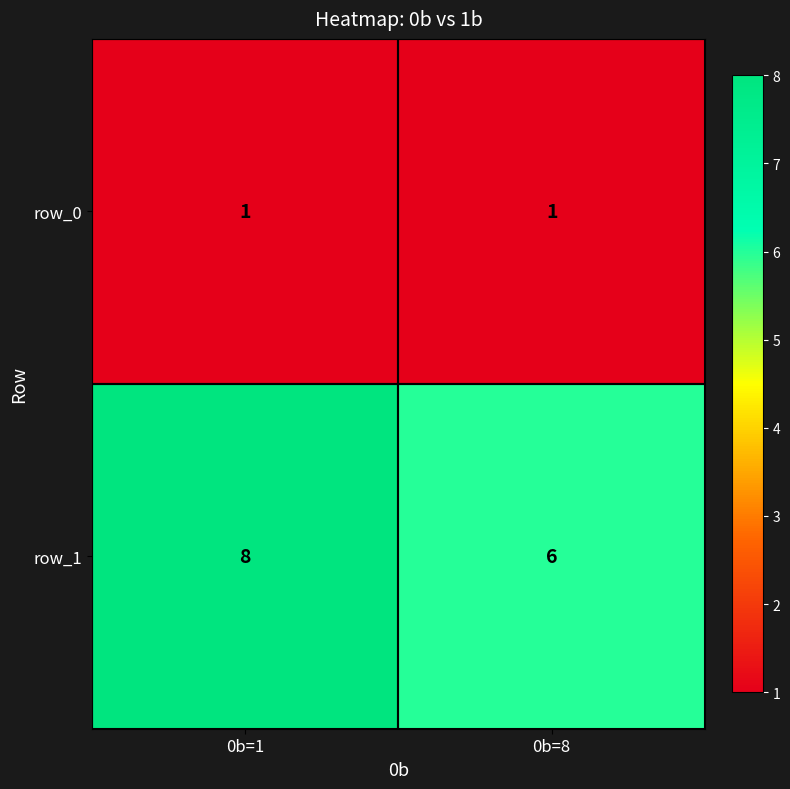

Reading left to right, what are all the values shown in this chart?

row_0: 0b=1=1	0b=8=1
row_1: 0b=1=8	0b=8=6